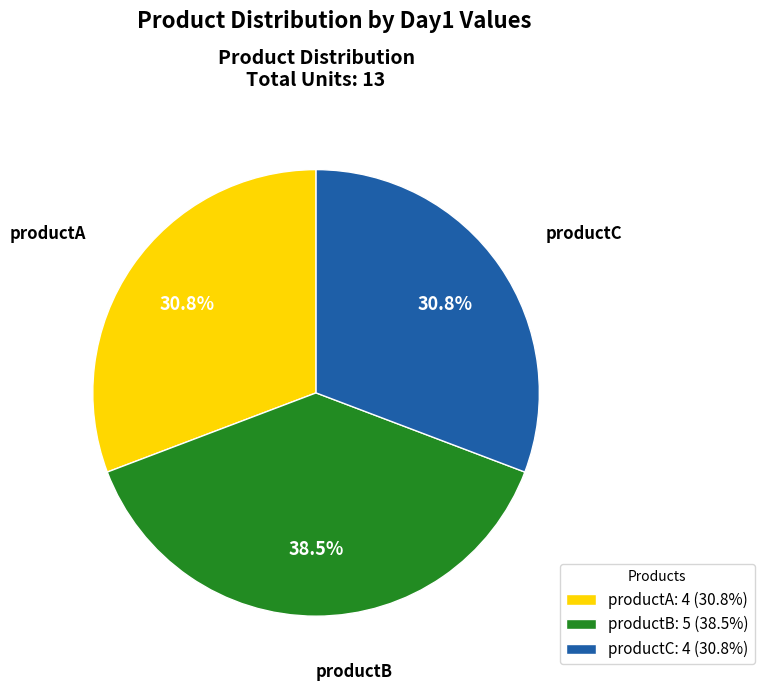

Is the sum of productA and productB greater than half?

Yes